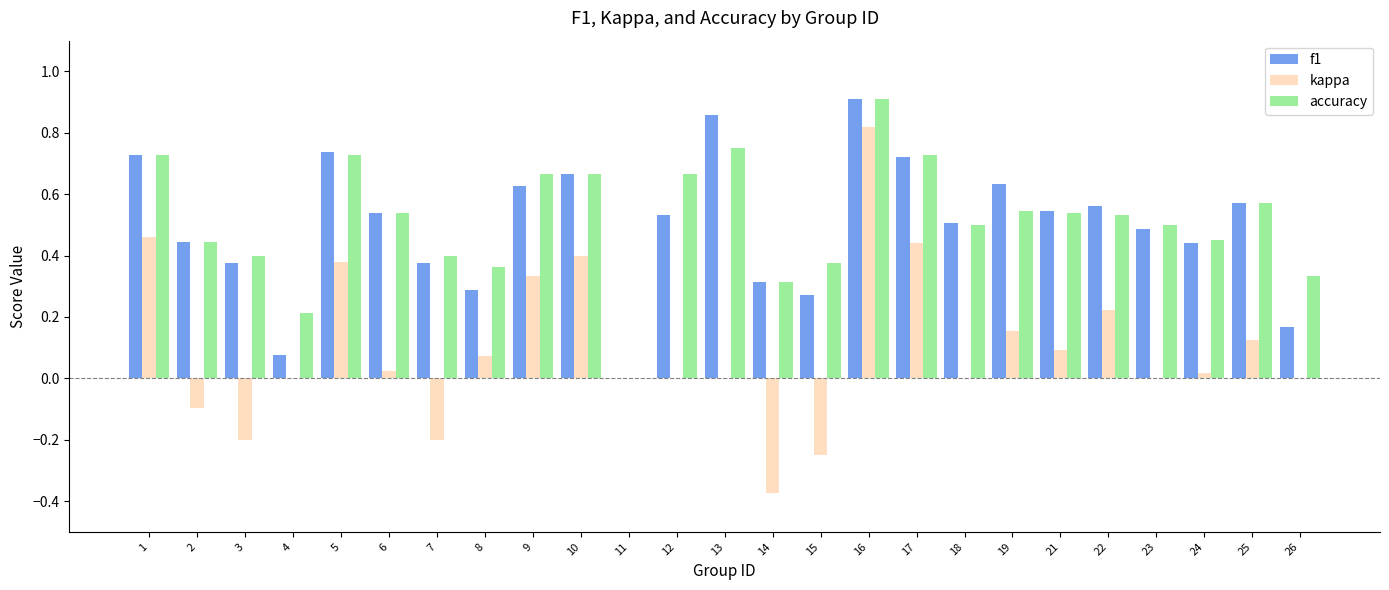

At which label does accuracy reach its peak?

16